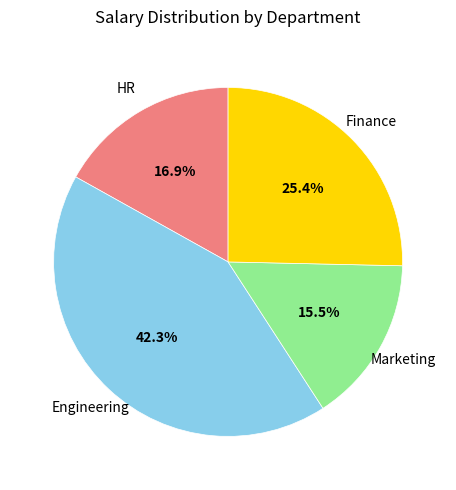

Approximately how many times larger is the value at Finance compared to Marketing?

1.6